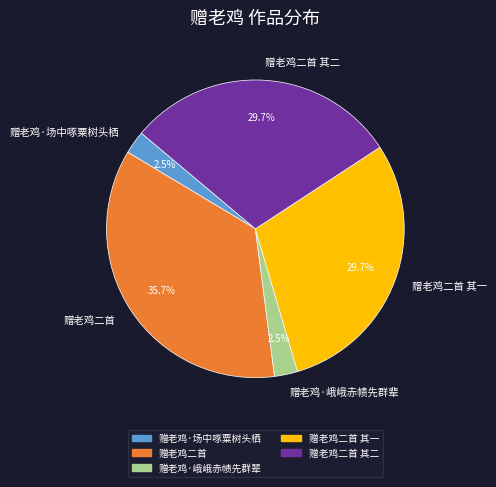

How many slices are in this pie chart?

5